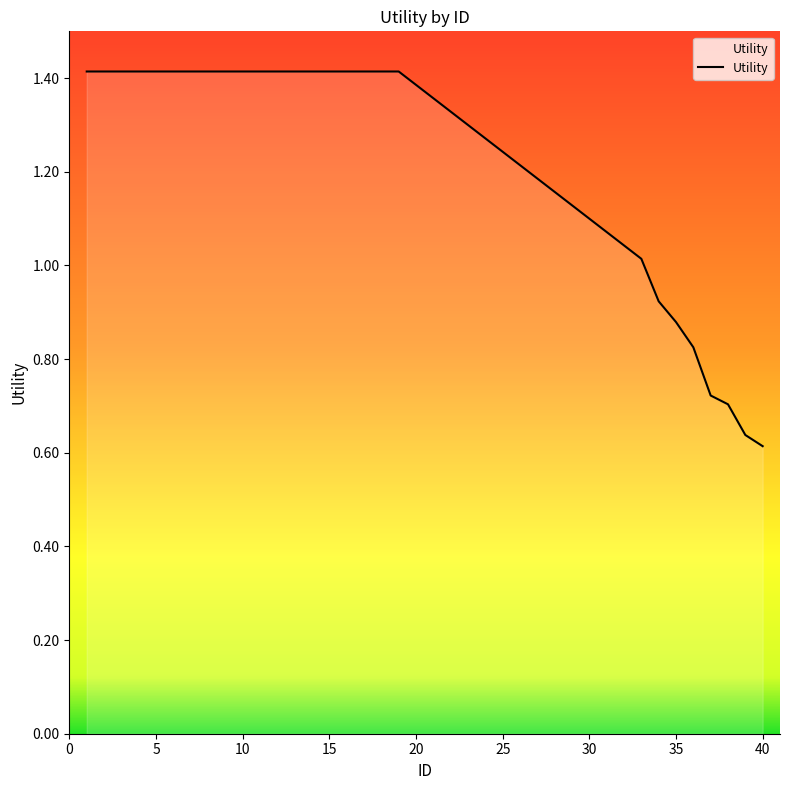

How many categories are shown in the chart?

27